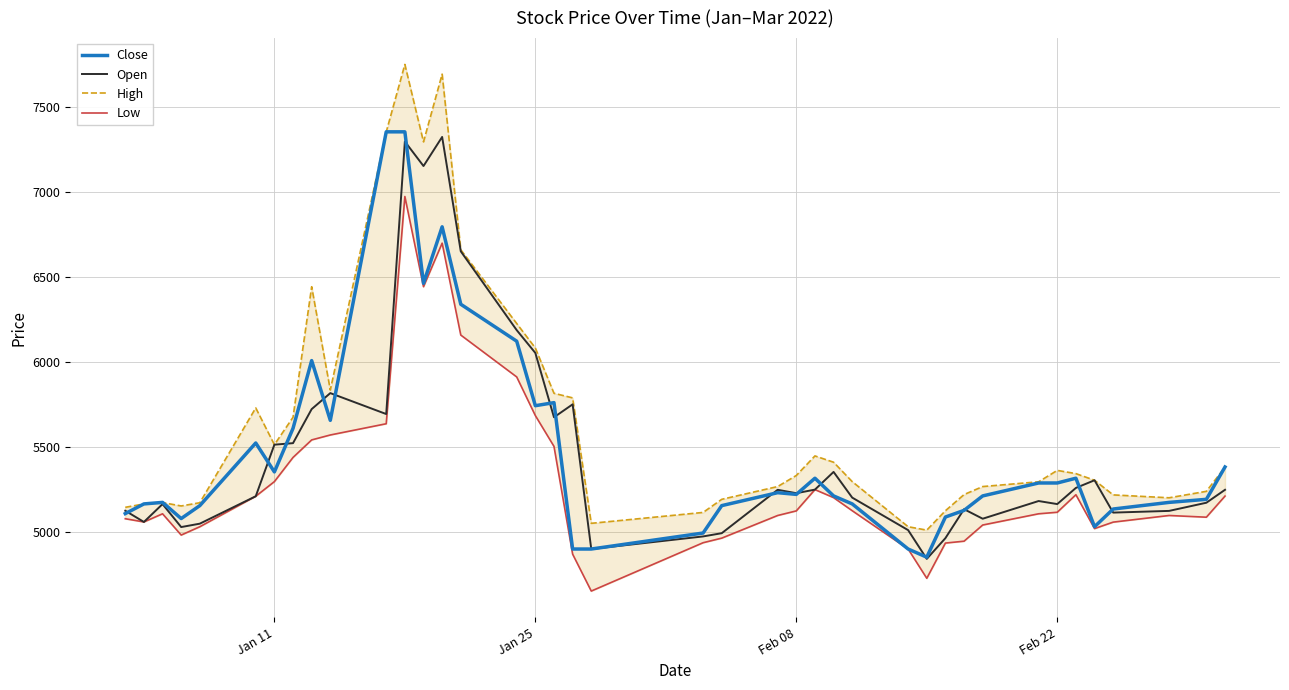

What is the minimum value for Close?

4854